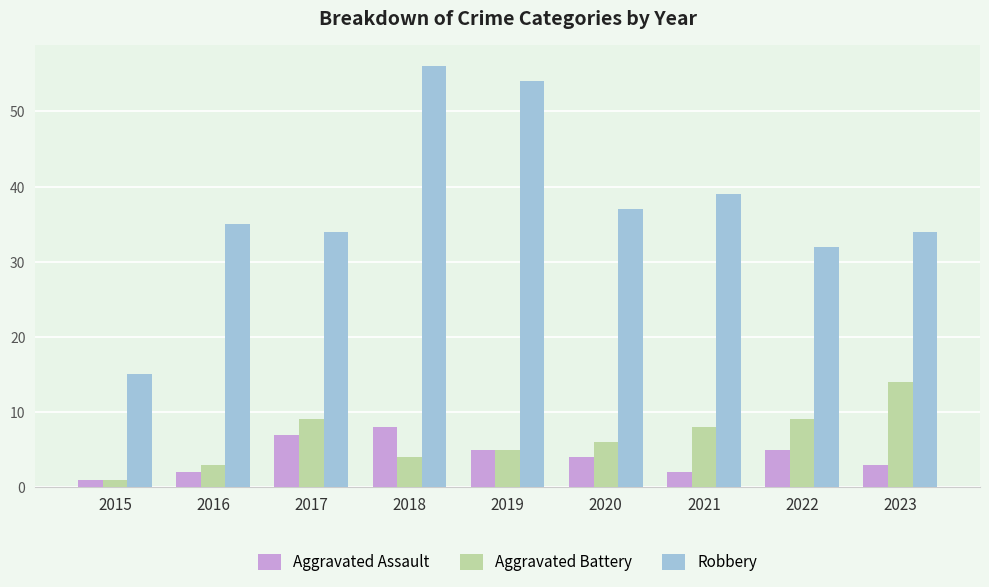

Where is Robbery nearest to the value 35?

2016